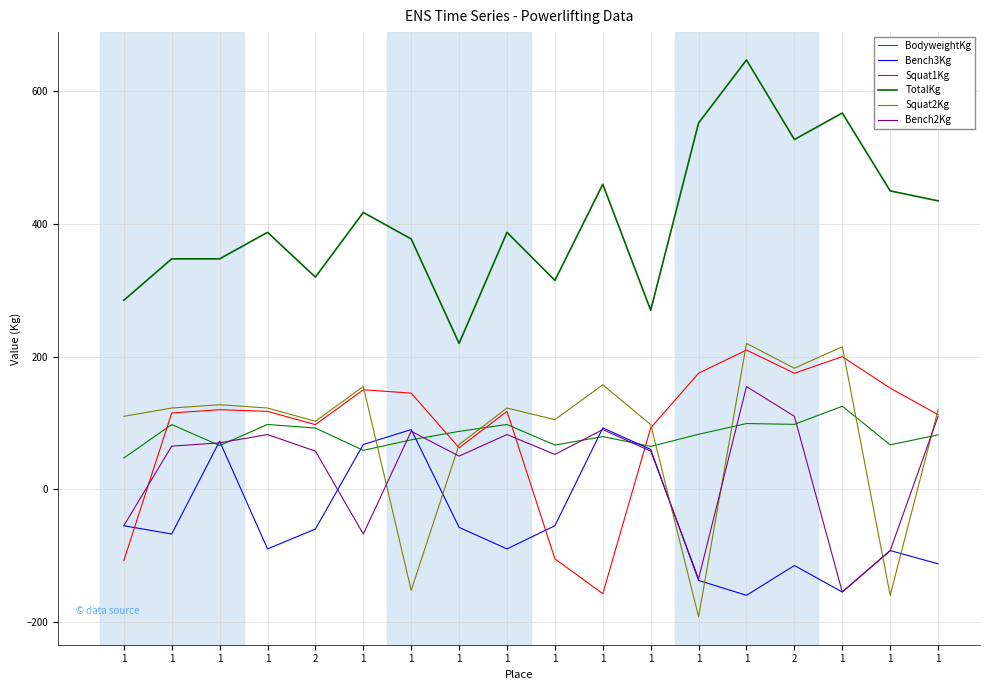

What is the label of the 12th point from the right?

1